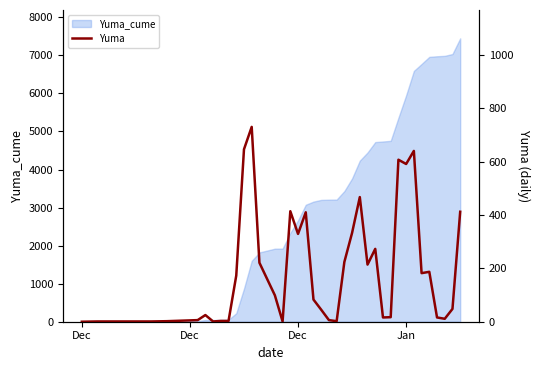

Does the chart display data point markers on the line(s)?

No